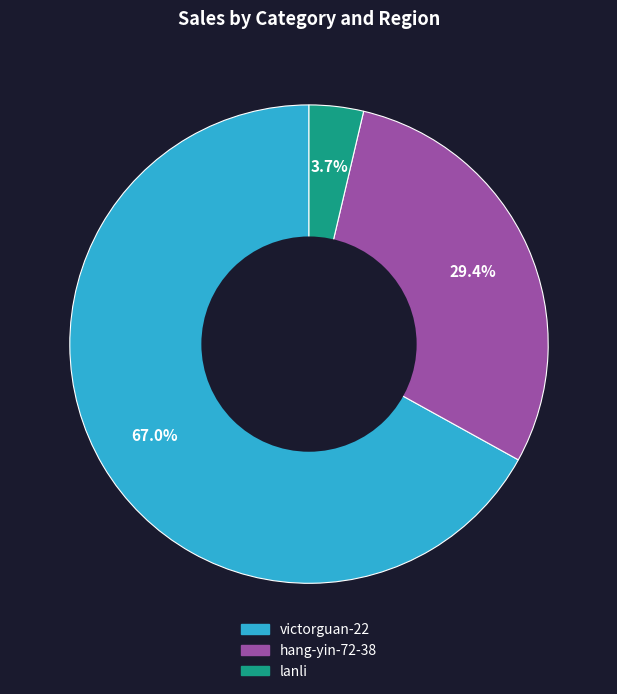

What percentage is the lanli slice, to the nearest percent?

4%